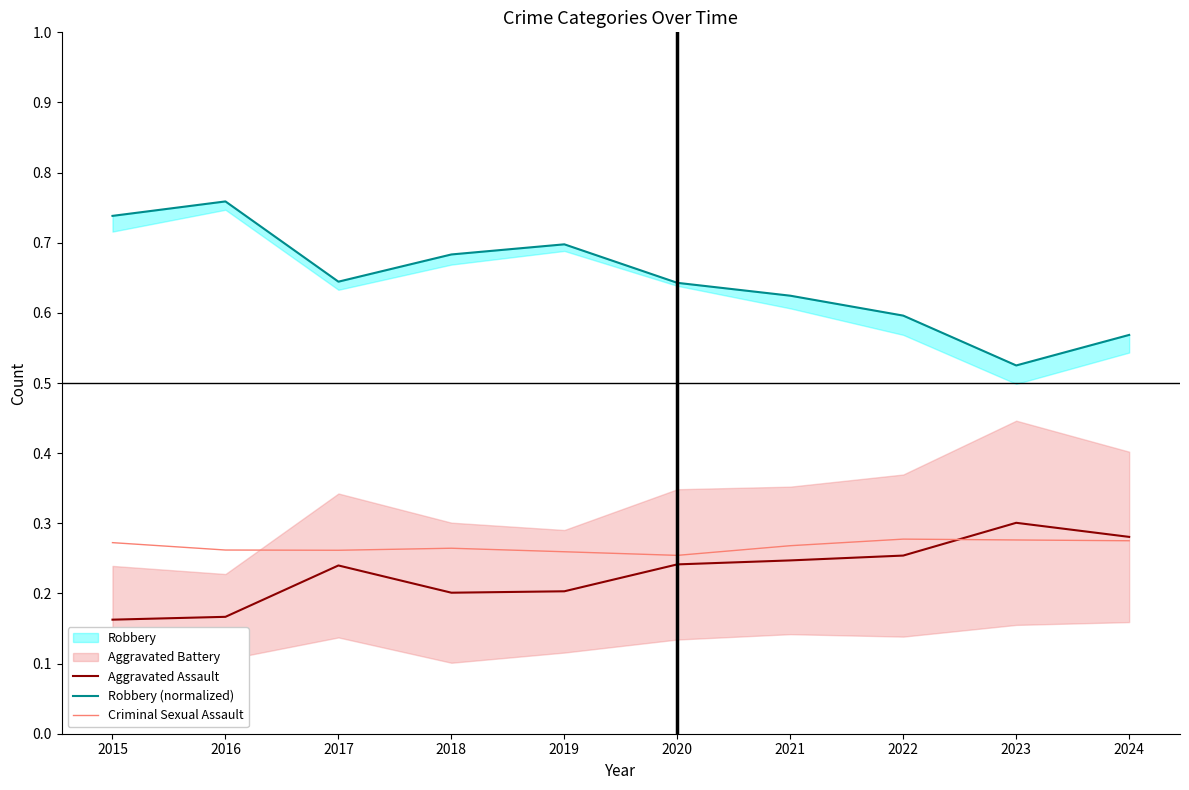

Which series has the largest total across all categories?

Robbery (normalized)